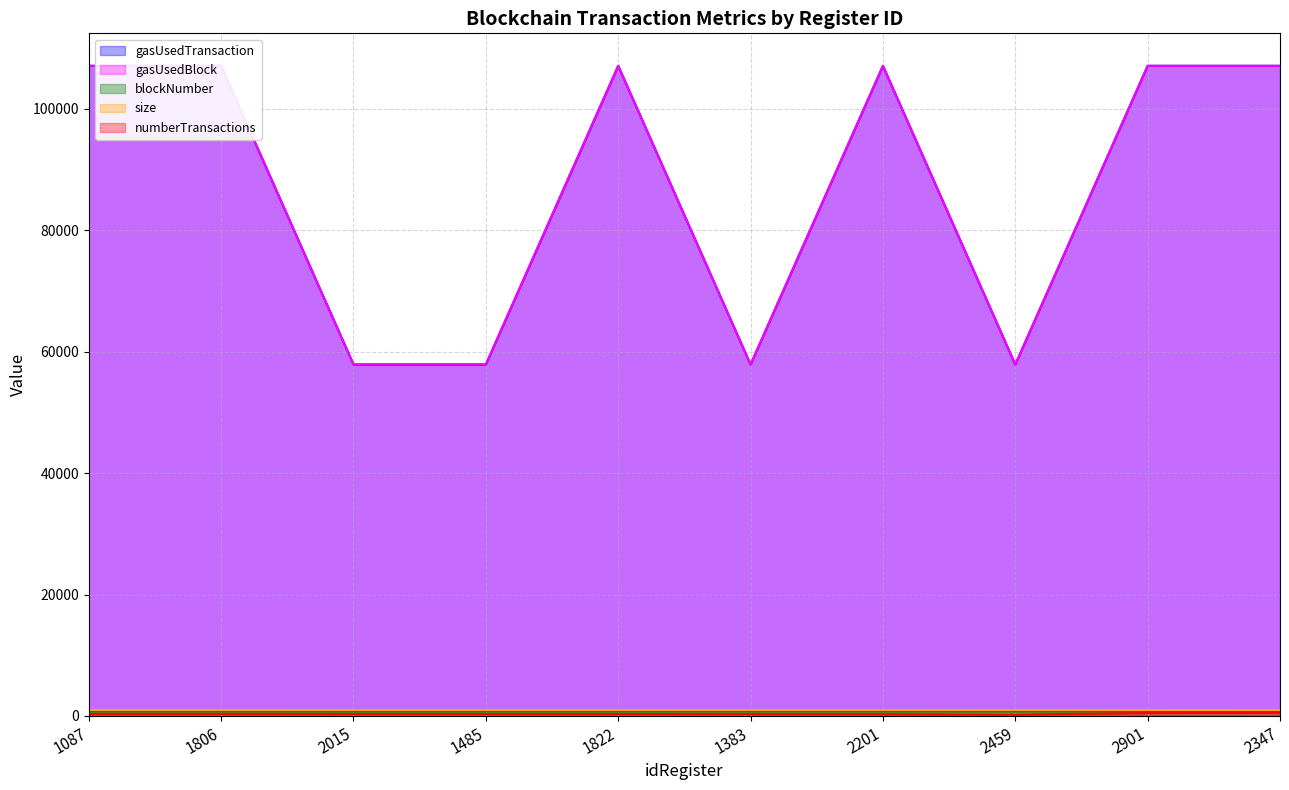

True or false: blockNumber and numberTransactions cross at least once.

False